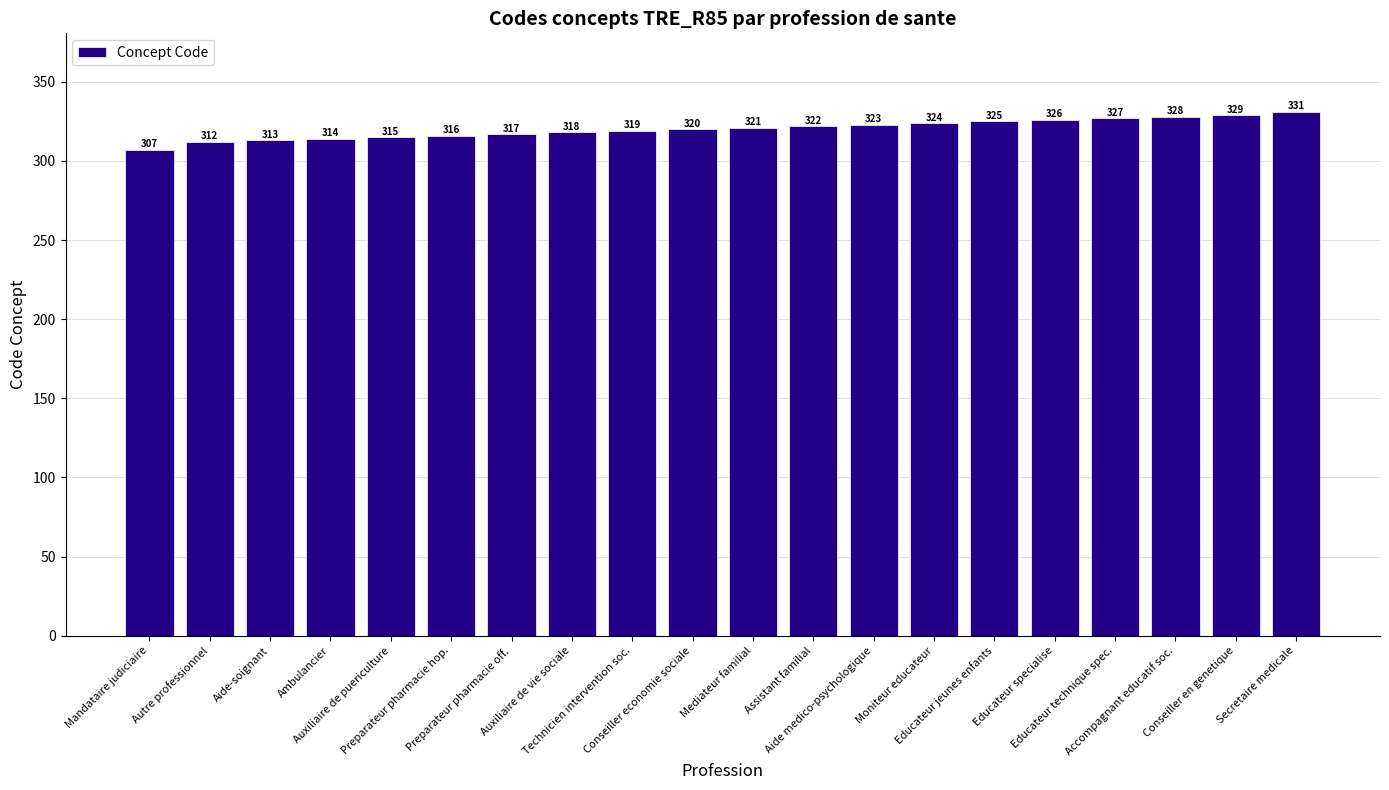

What is the average value?

320